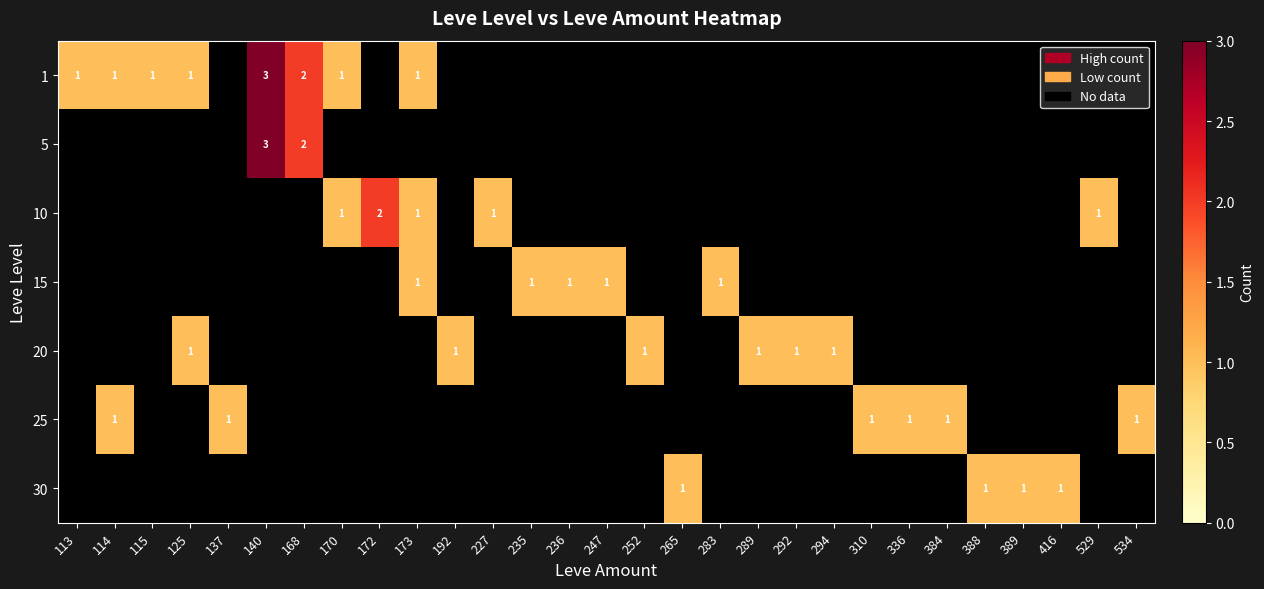

List the series in order of their peak value, highest first.

1, 5, 10, 15, 20, 25, 30